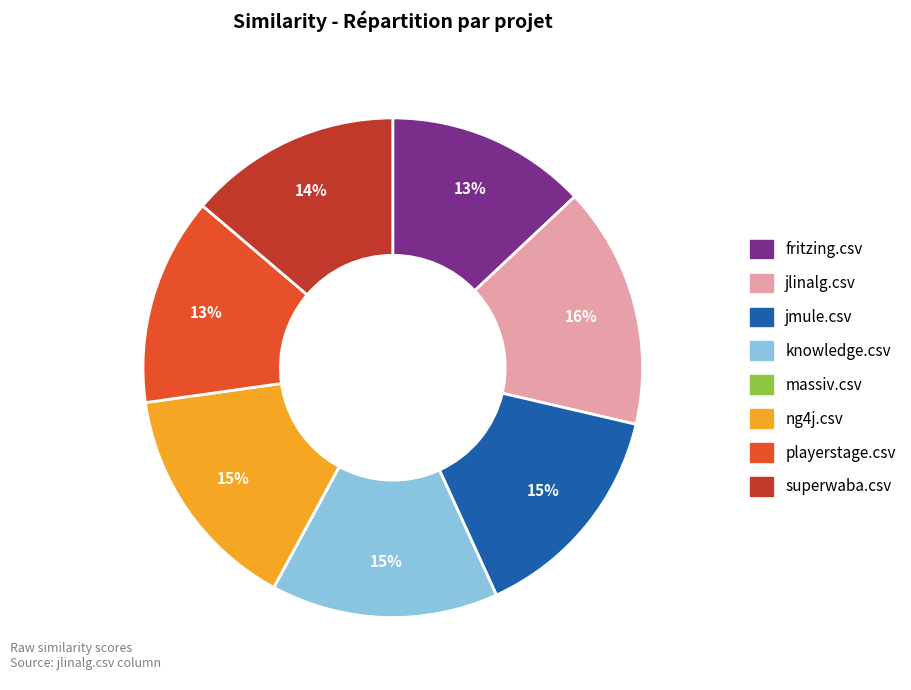

Is playerstage.csv the majority of the pie?

No